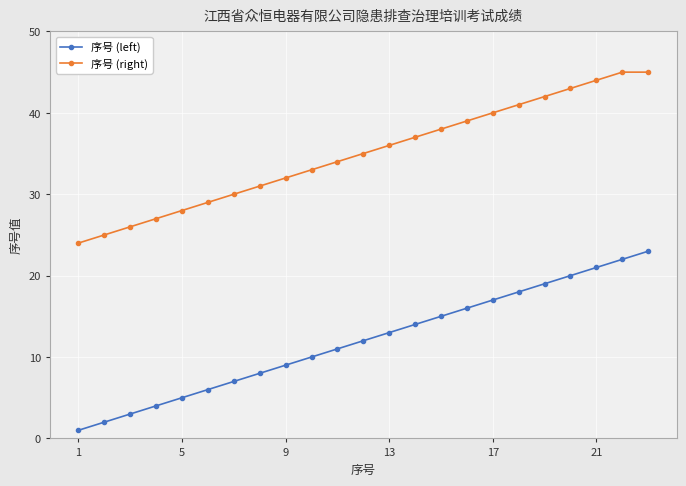

What is the difference between the maximum and second lowest values in the 序号 (left) series?

21